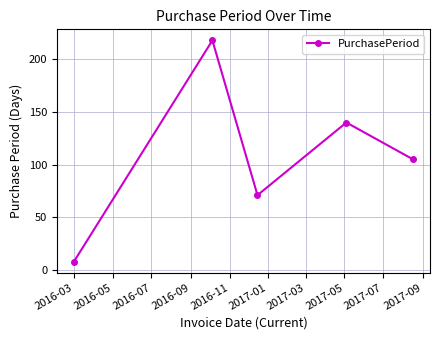

What is the sum of all values?

542